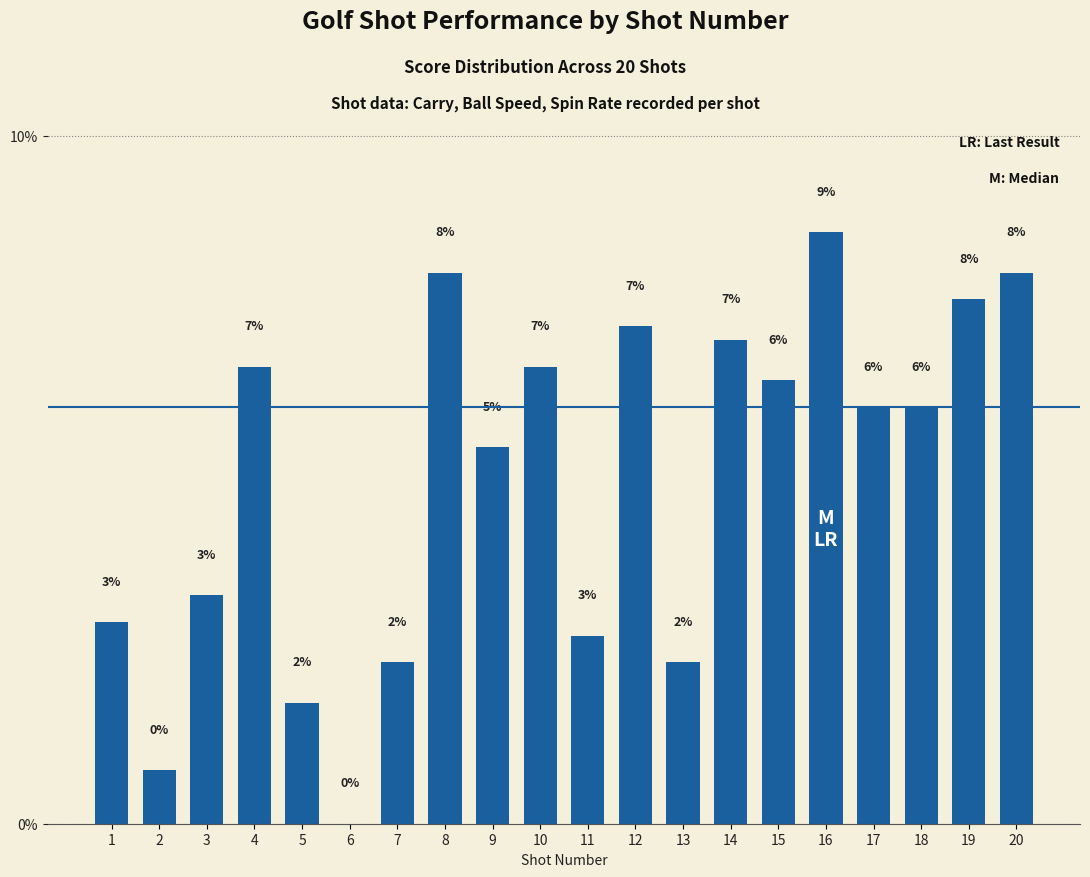

Are the bars horizontal?

No